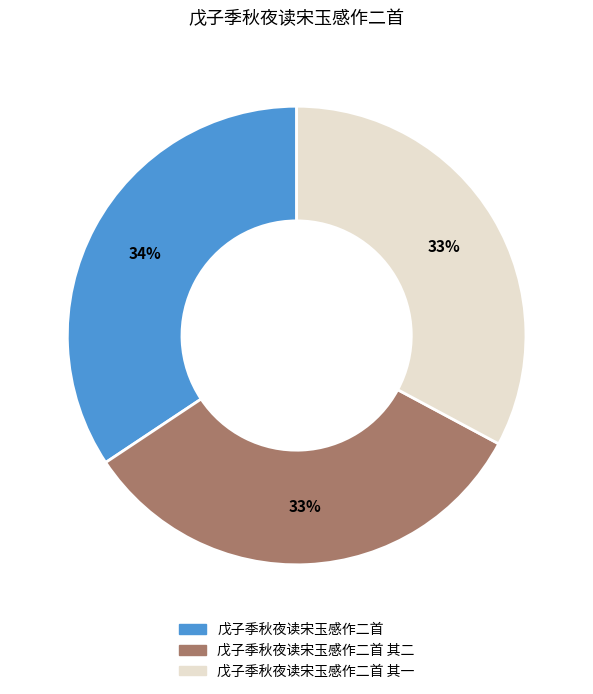

To the nearest percent, what is the average slice percentage?

33%